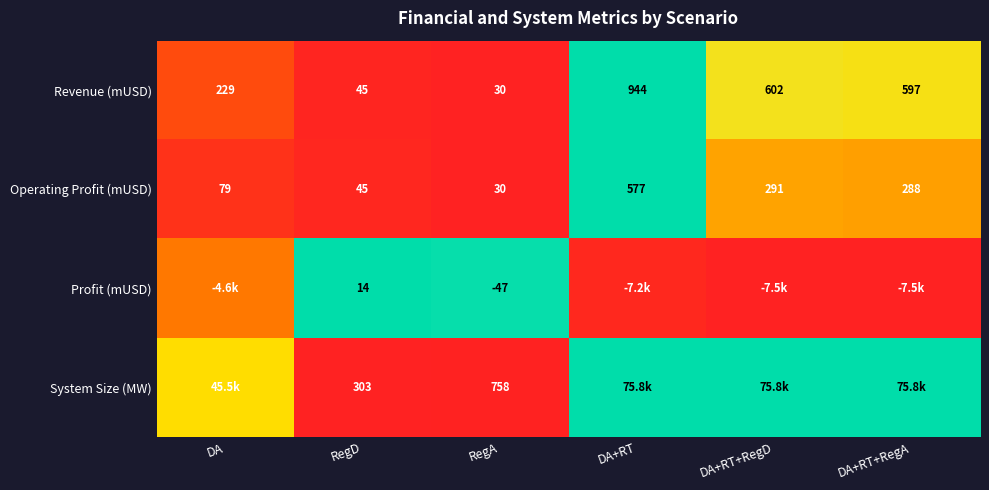

At which label is Revenue (mUSD) closest to 487?

DA+RT+RegA